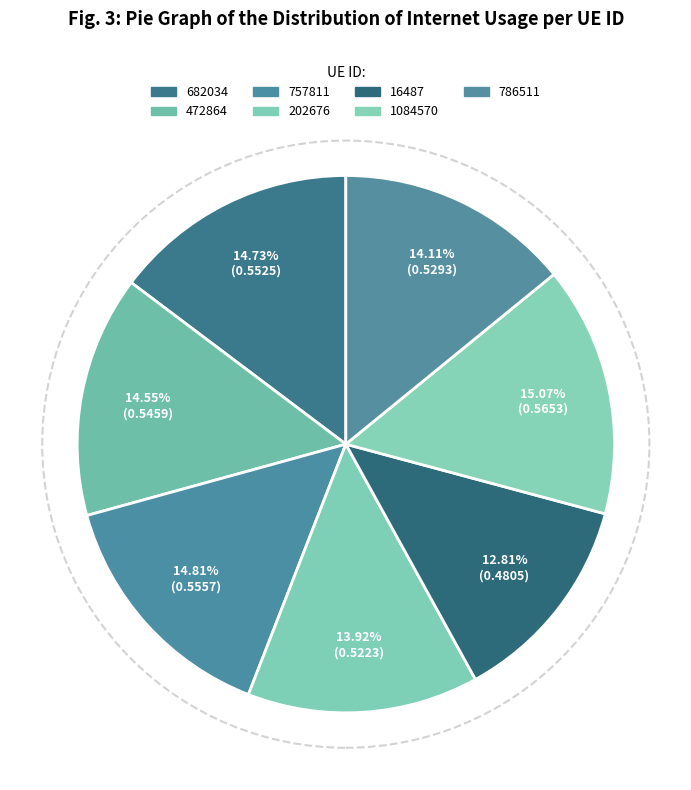

To the nearest percent, what is the difference between the largest and smallest slice percentages?

2%